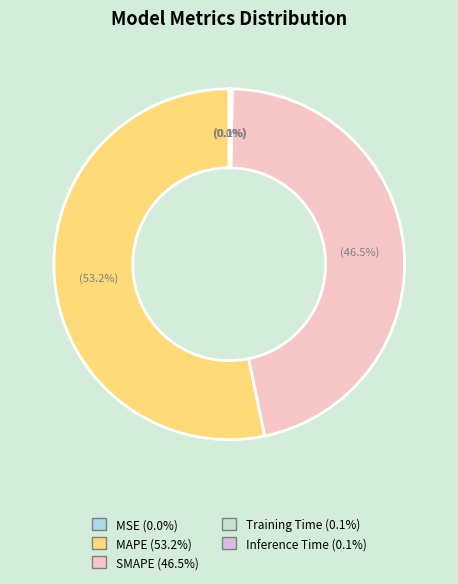

What is the largest slice in the pie chart?

MAPE